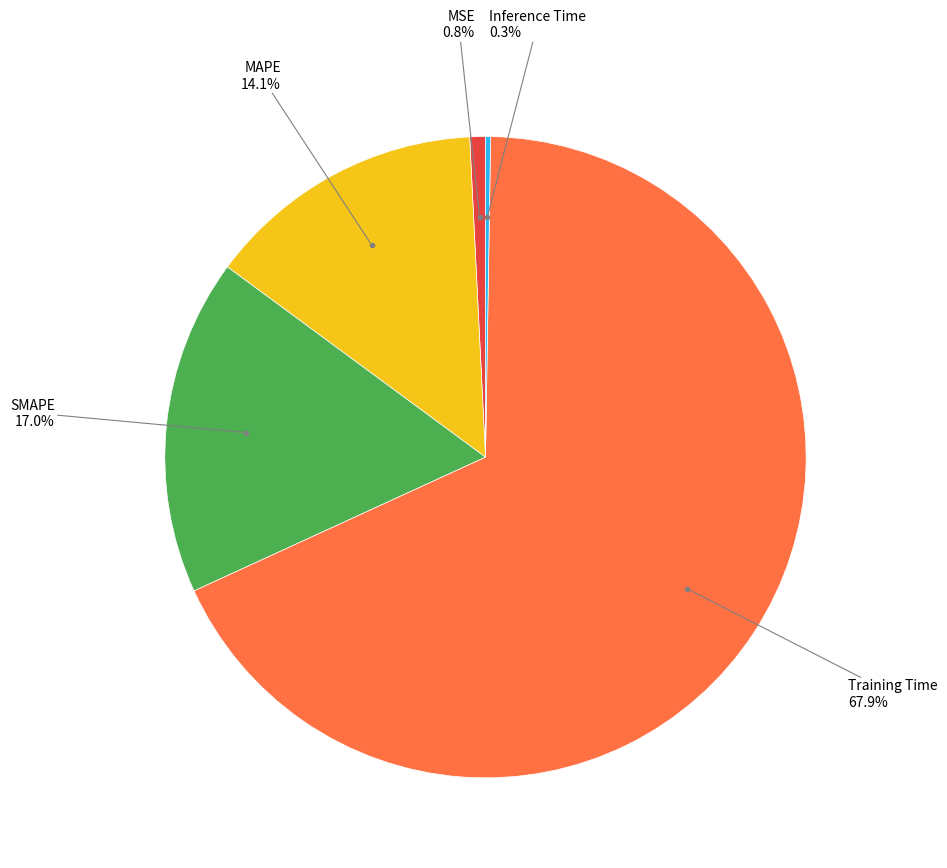

Is there any slice that represents more than half of the pie?

Yes